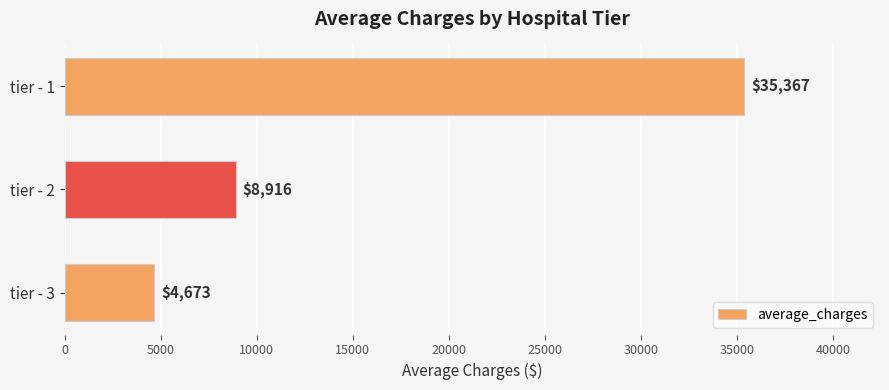

Rank the categories by value from highest to lowest.

tier - 1, tier - 2, tier - 3